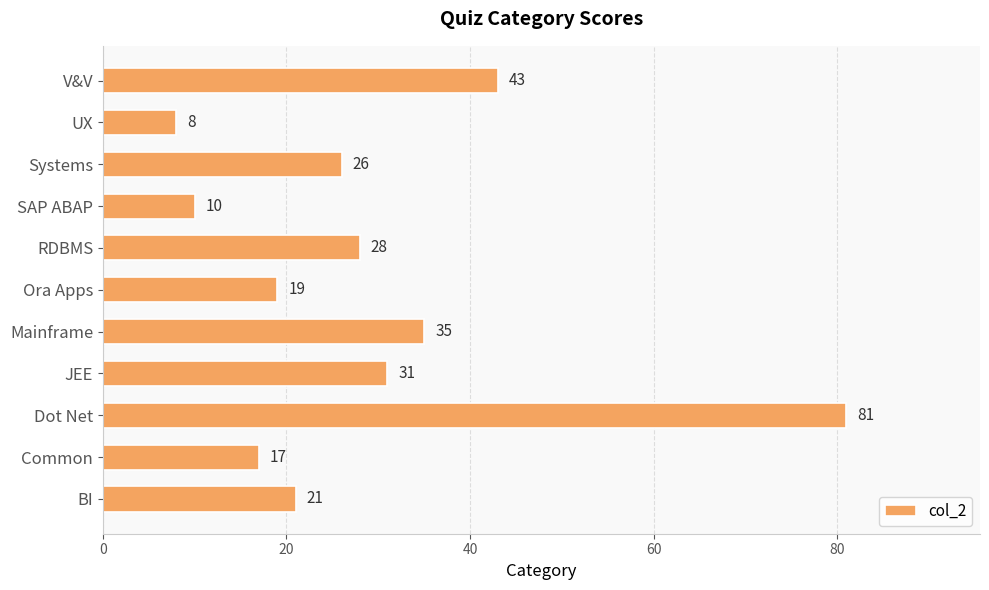

What is the change in value from Common to RDBMS?

+11